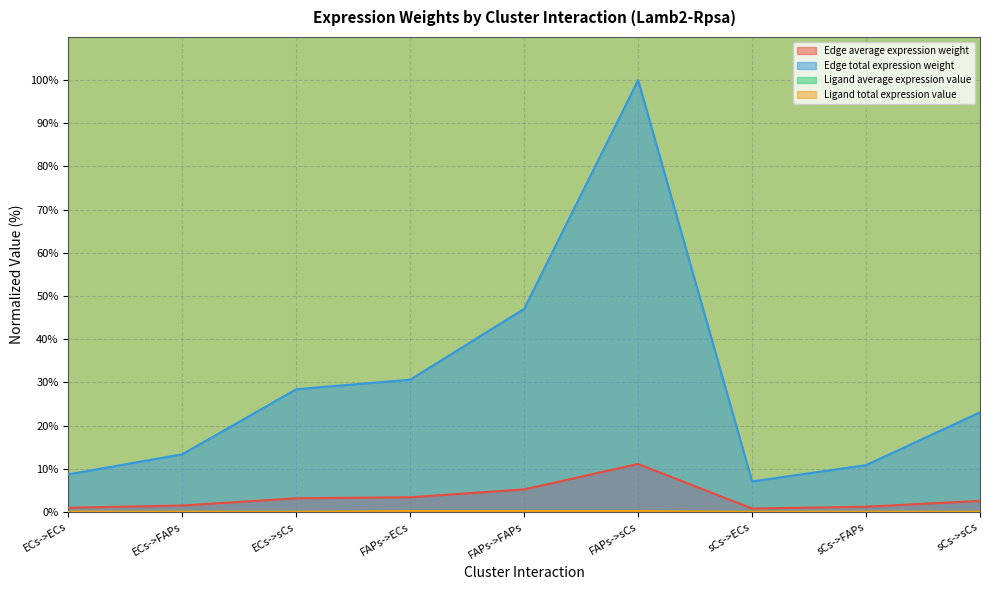

Is it true that Ligand total expression value equals 0.1 at ECs->ECs?

False